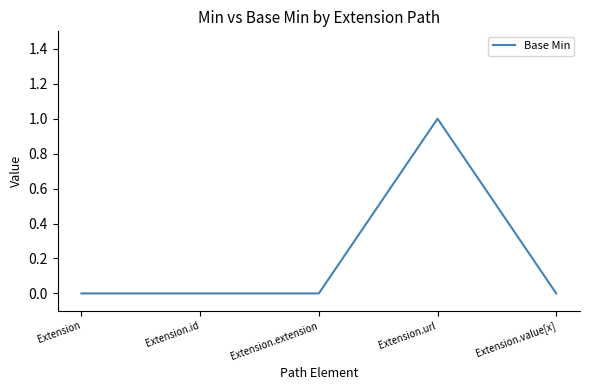

Reading right to left, transcribe all the data shown in this chart.

0	1	0	0	0